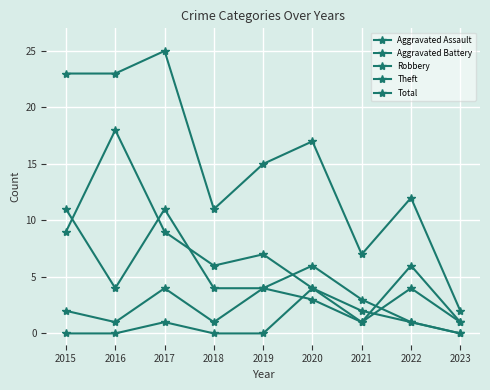

Which series changed the most between 2019 and 2021?

Total